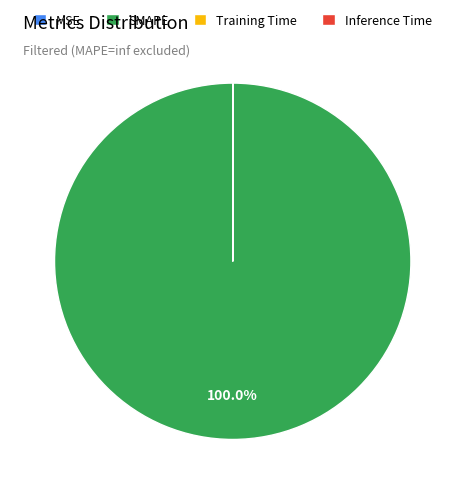

Which slice represents more than half of the pie?

SMAPE